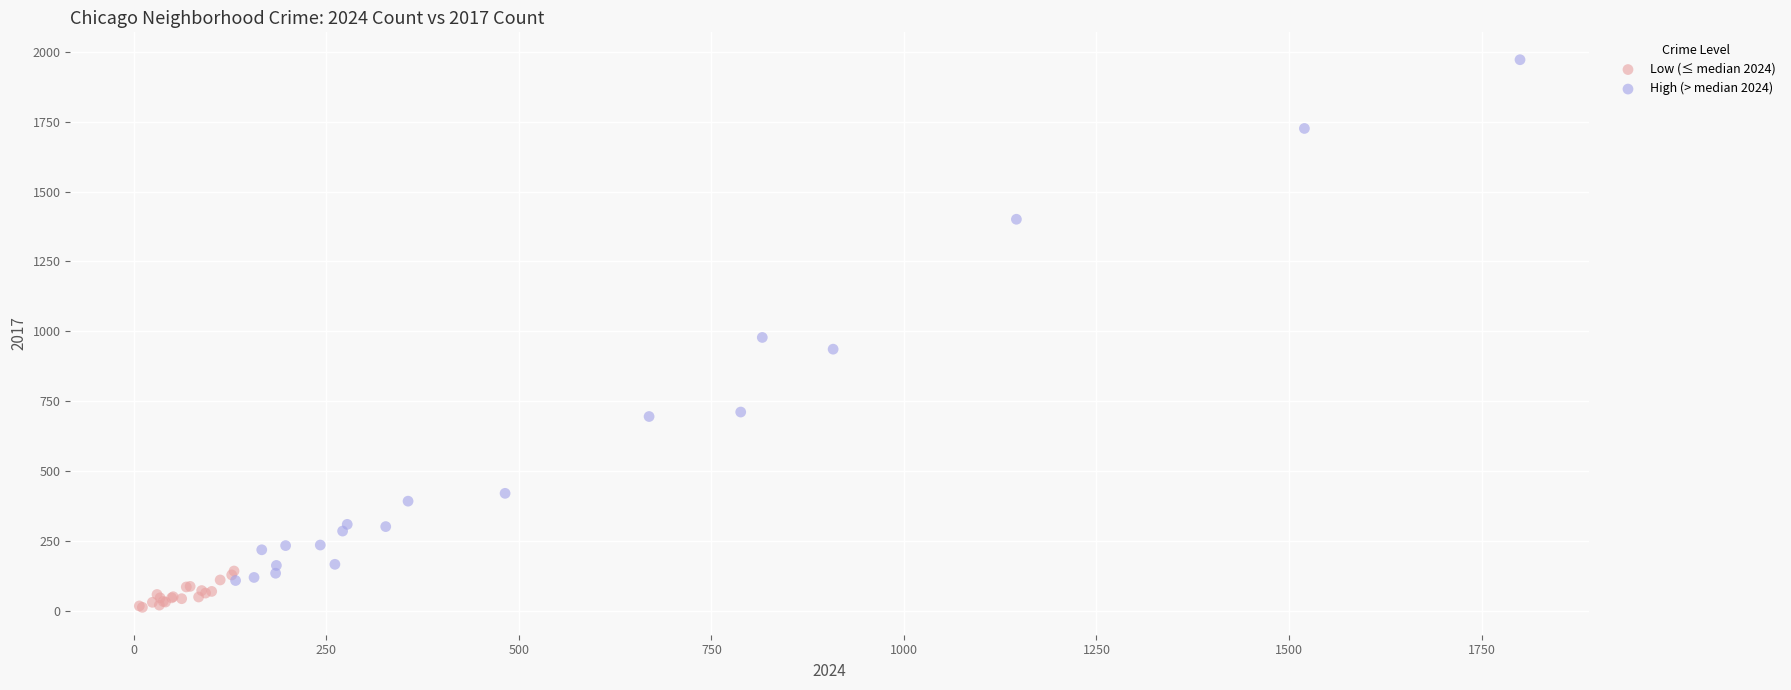

Which series contains the highest Y value?

High (> median 2024)